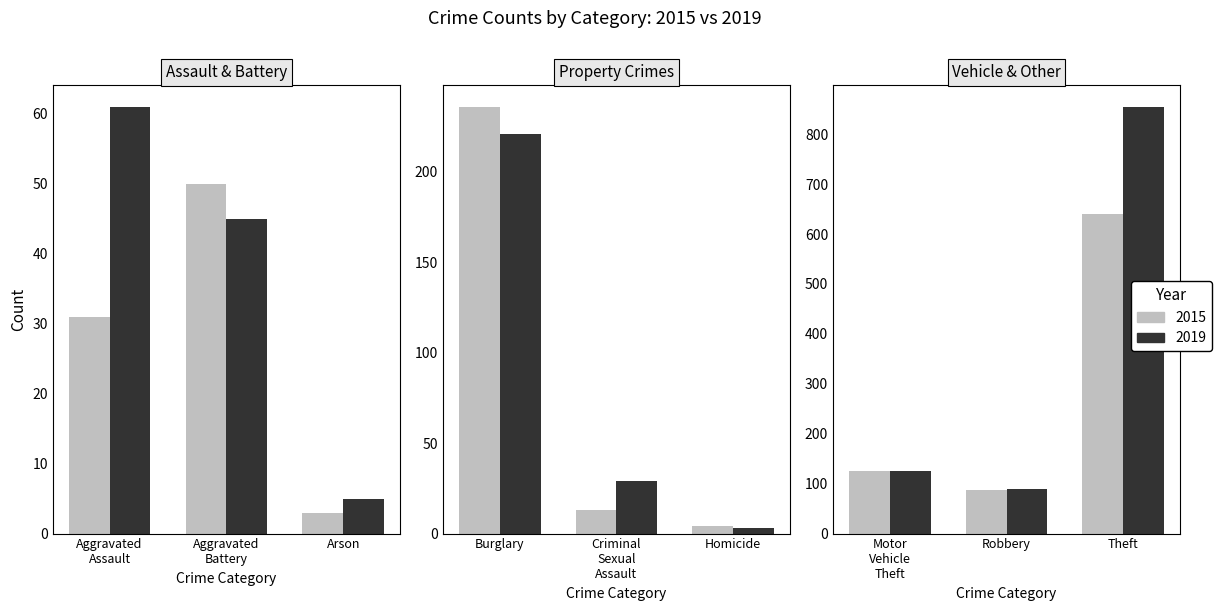

Which has a higher value, Aggravated Battery or Burglary?

Burglary